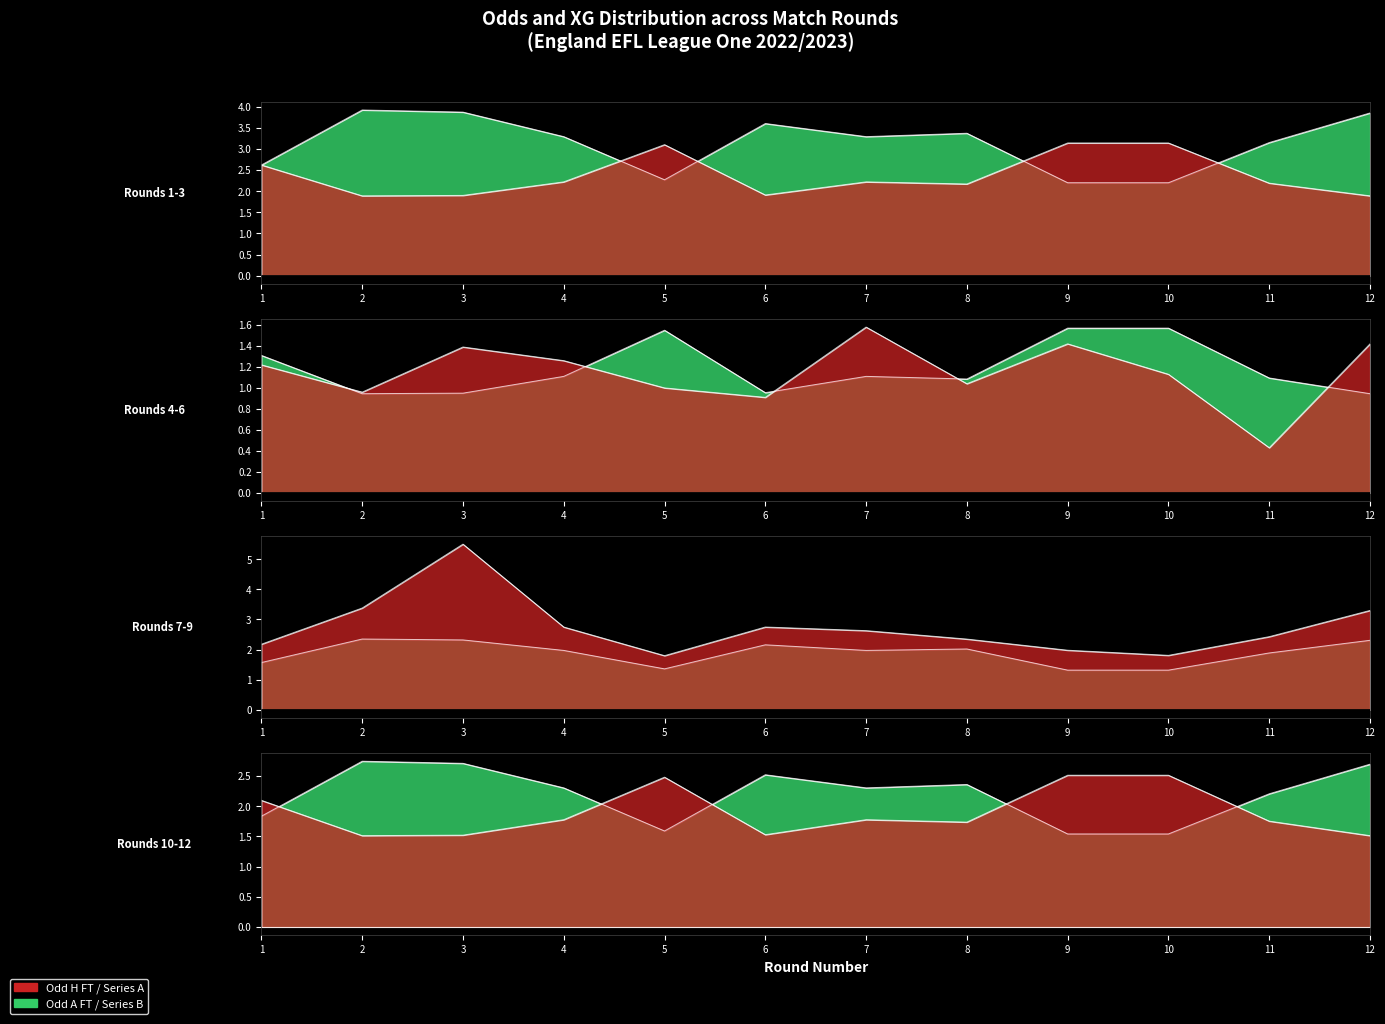

True or false: XG_Total_Pre and Odd_H_FT intersect in this chart.

False